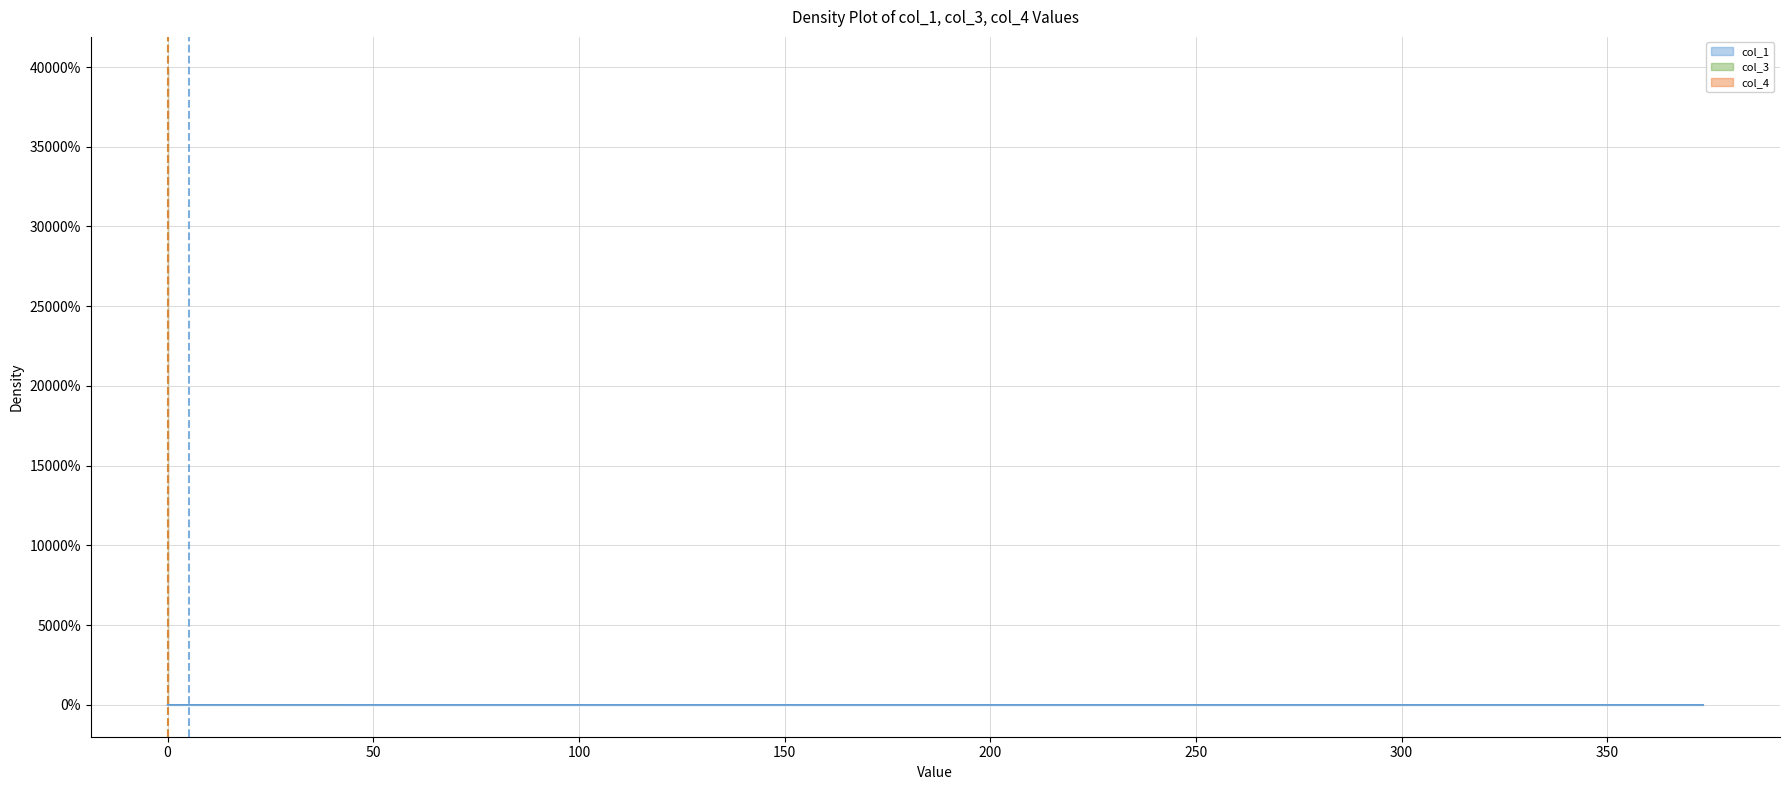

True or false: col_3 has more than 0 points higher than both neighbors.

False